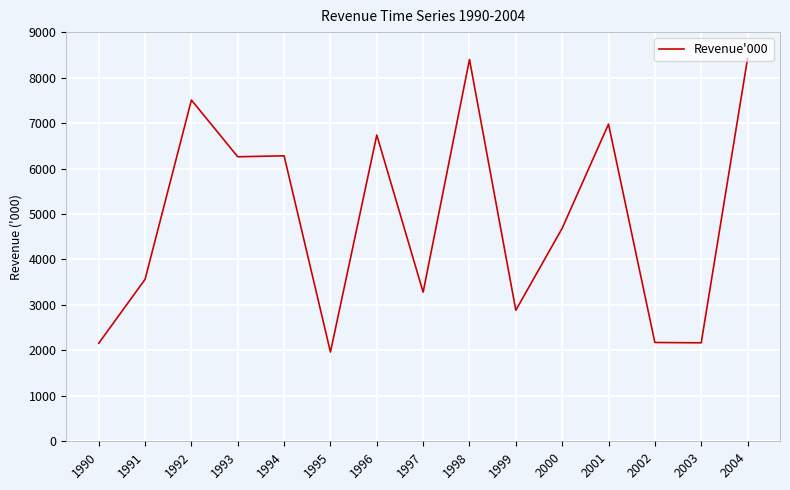

What is the sum of all values?

73439